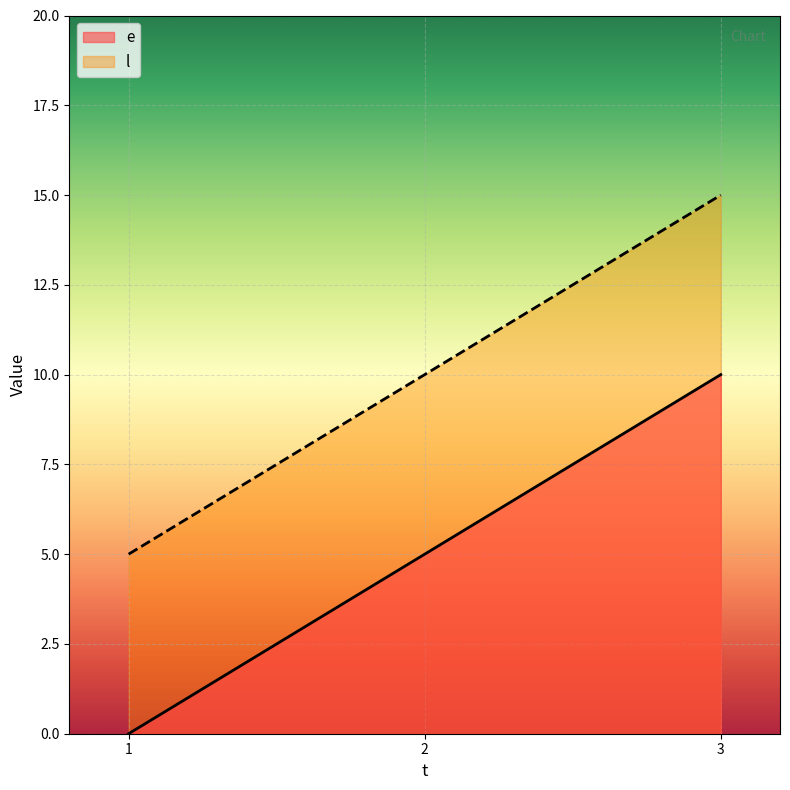

What is the difference between the e values at 2 and 3?

5